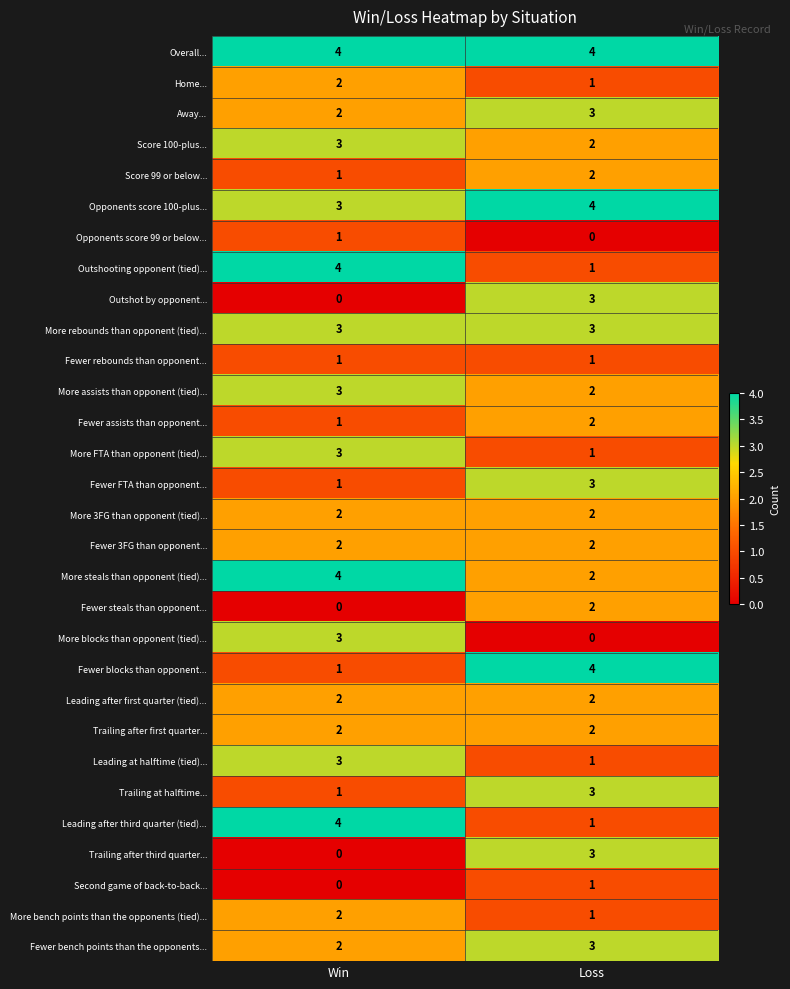

Rank the categories by Outshooting opponent (tied)... value from highest to lowest.

Win, Loss